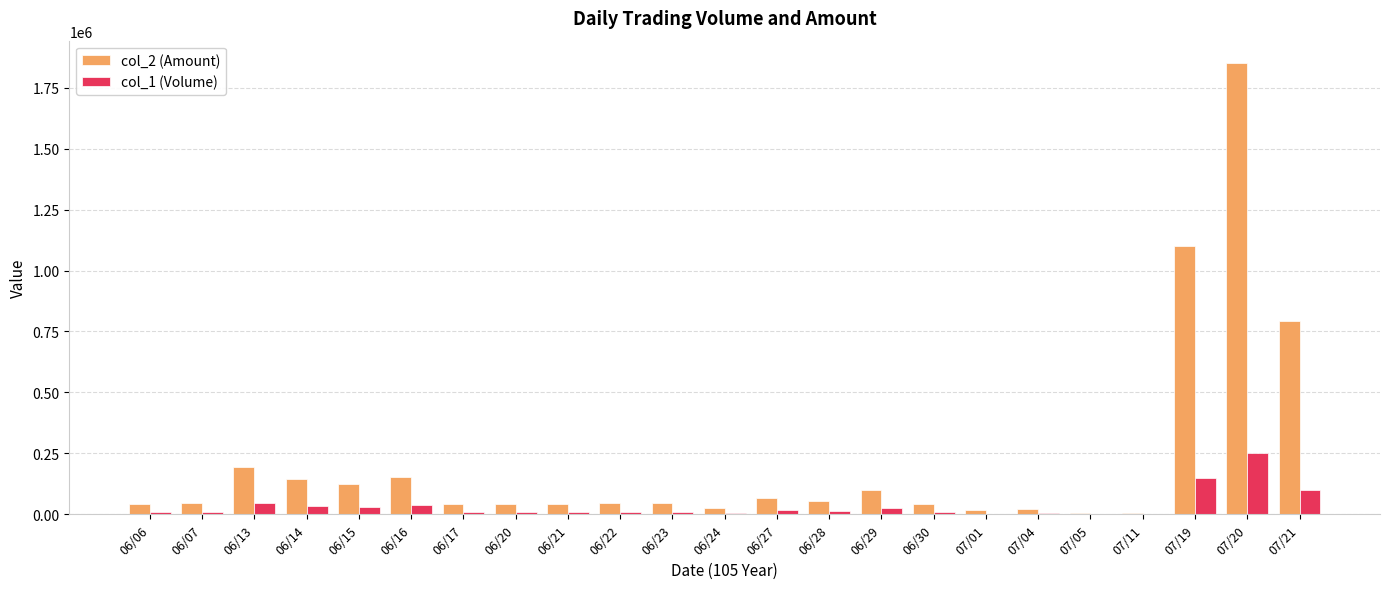

Are the bars grouped side by side (vs. stacked)?

Yes